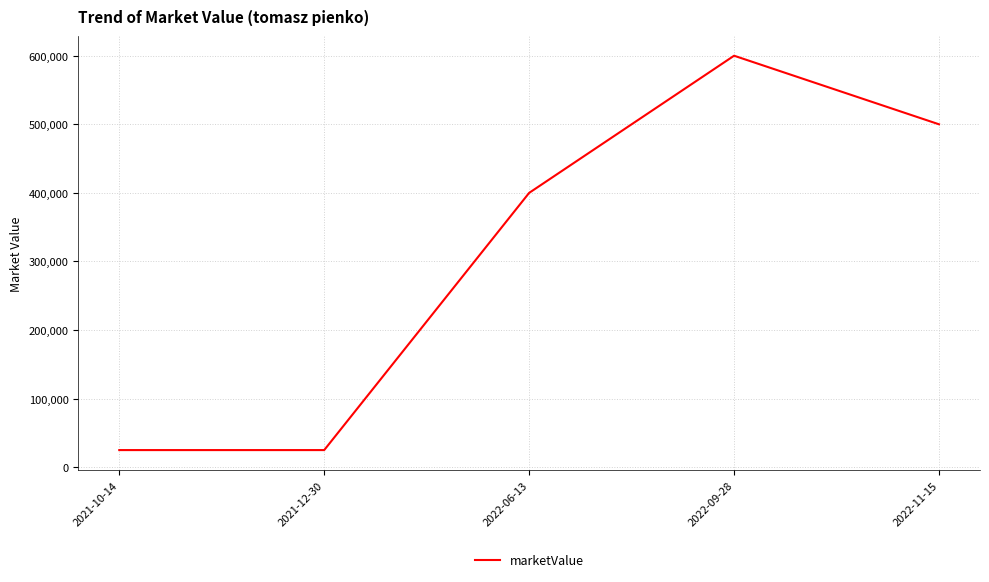

How many lines are shown in the chart?

1